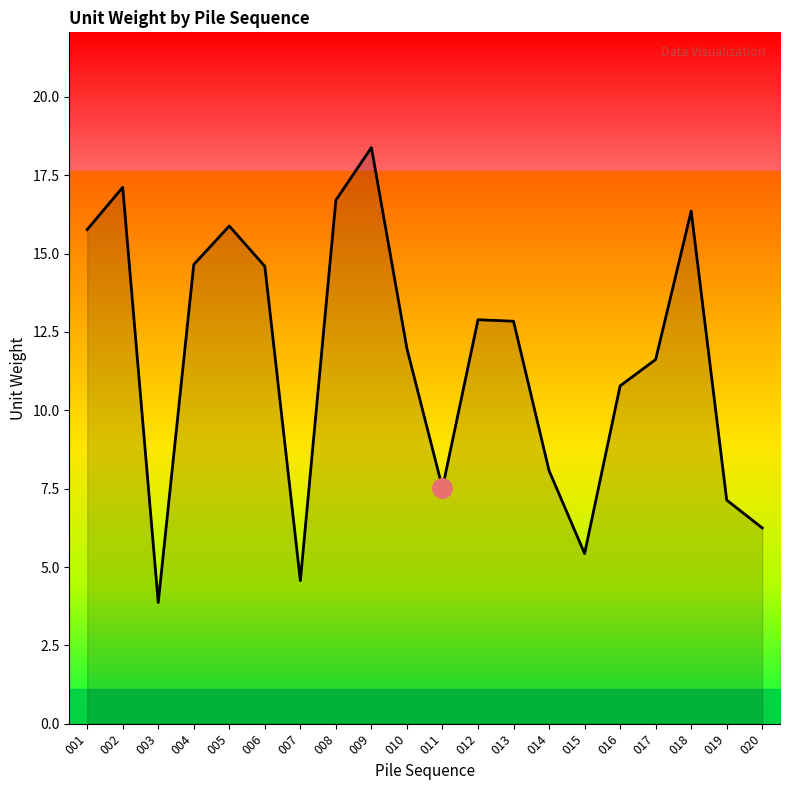

Reading left to right, extract all data points from this chart.

001=15.8	002=17.1	003=3.9	004=14.7	005=15.9	006=14.6	007=4.6	008=16.7	009=18.4	010=12.0	011=7.5	012=12.9	013=12.8	014=8.1	015=5.4	016=10.8	017=11.6	018=16.4	019=7.1	020=6.2